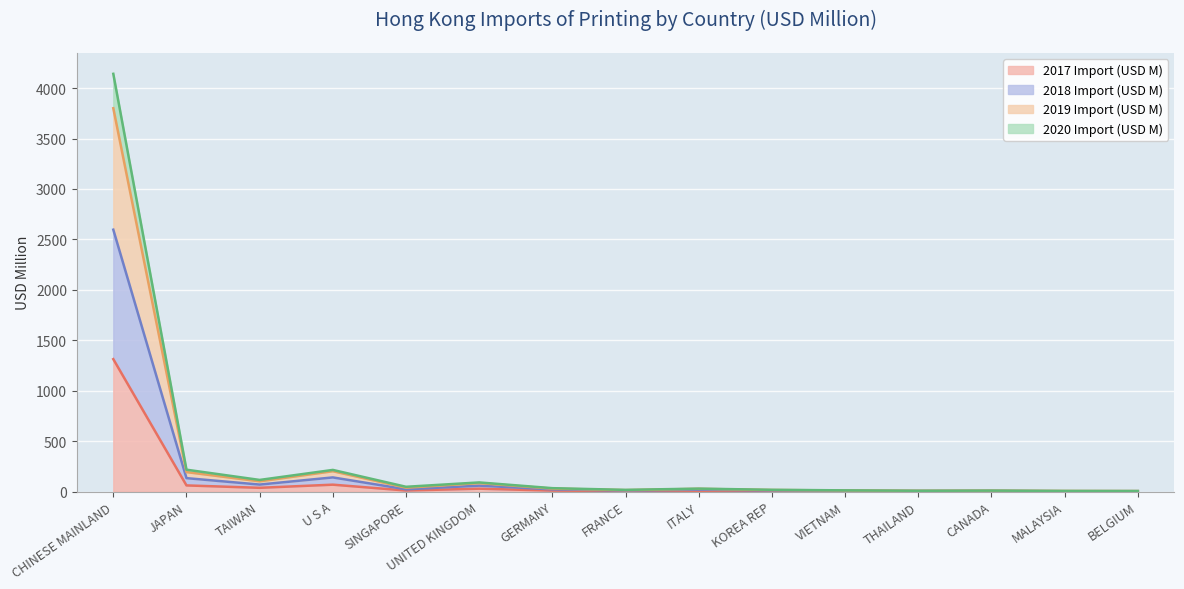

What is the label of the 7th point from the right?

ITALY